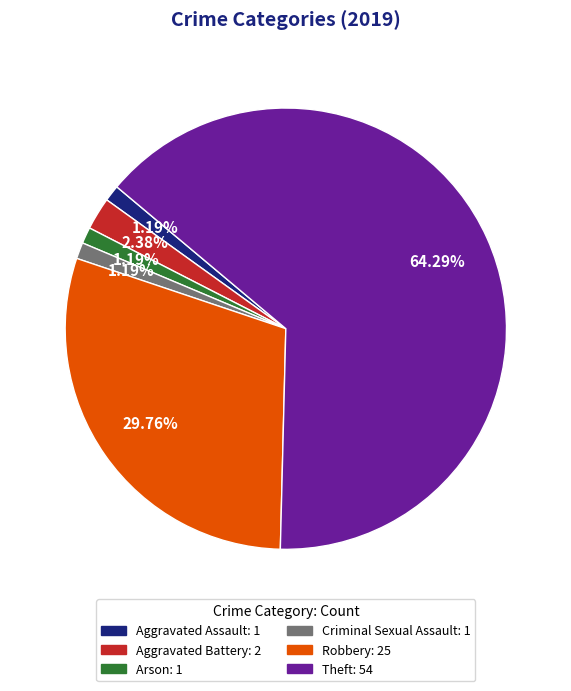

To the nearest percent, what portion does Aggravated Assault represent?

1%